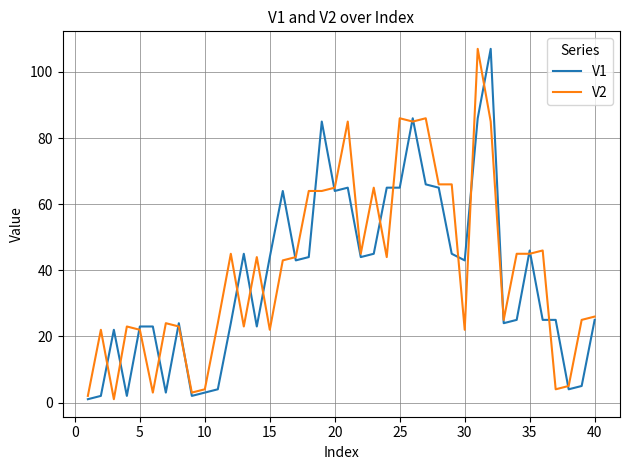

After their last crossing, which series has the higher values: V2 or V1?

V2